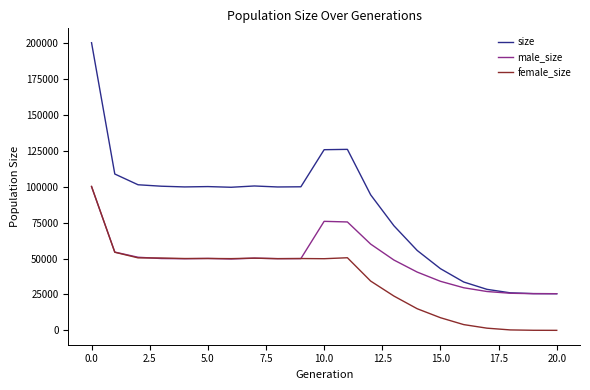

Count the number of data series in this chart.

3